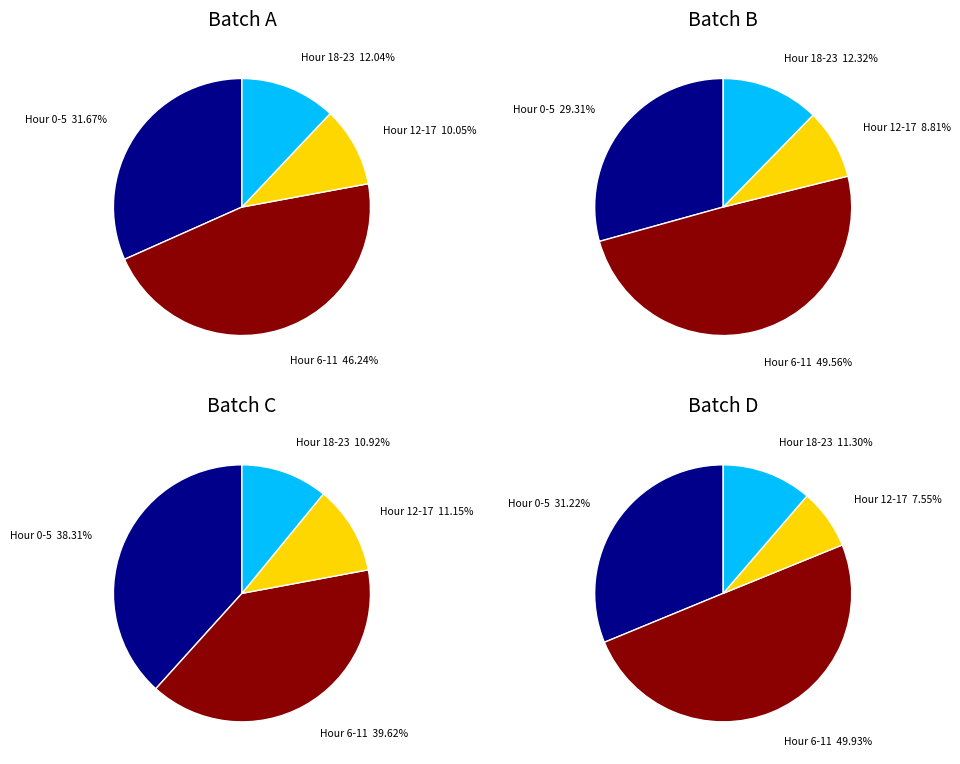

Between Batch 2 and Batch 3, which series saw the biggest shift?

hour 6